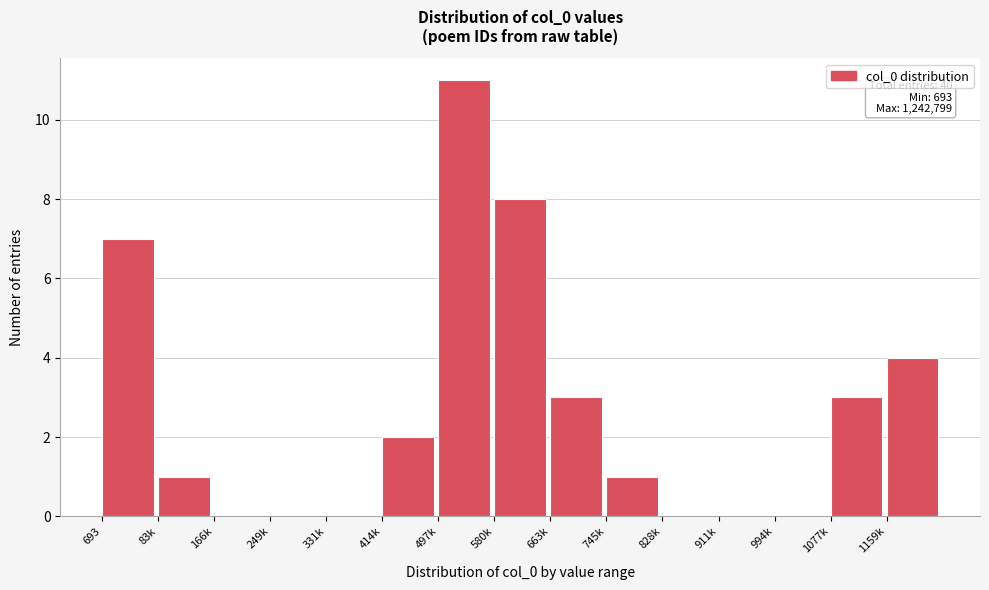

Reading right to left, what are all the values shown in this chart?

1159k=4	1077k=3	994k=0	911k=0	828k=0	745k=1	663k=3	580k=8	497k=11	414k=2	331k=0	249k=0	166k=0	83k=1	693=7